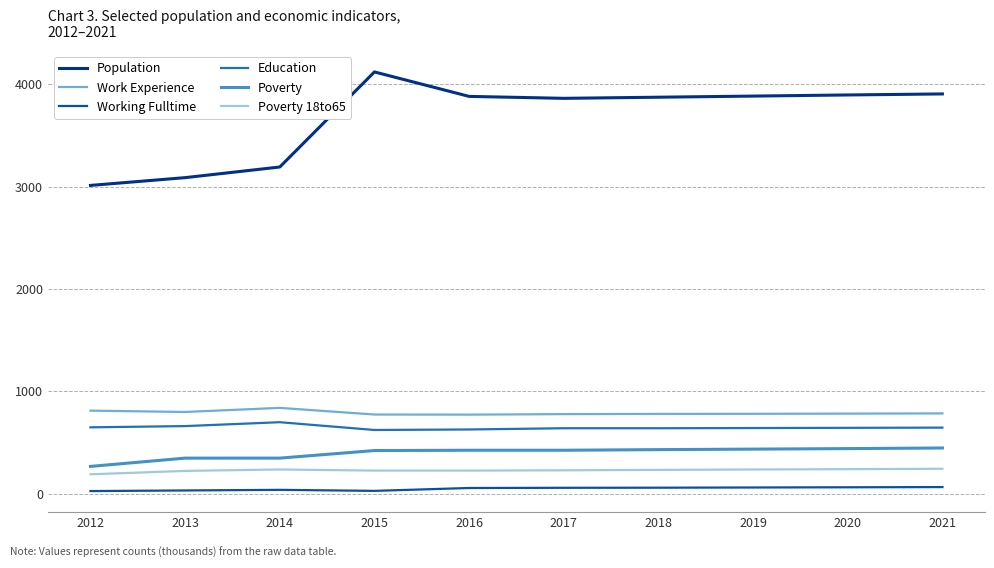

Which series has the largest range (max minus min)?

Population